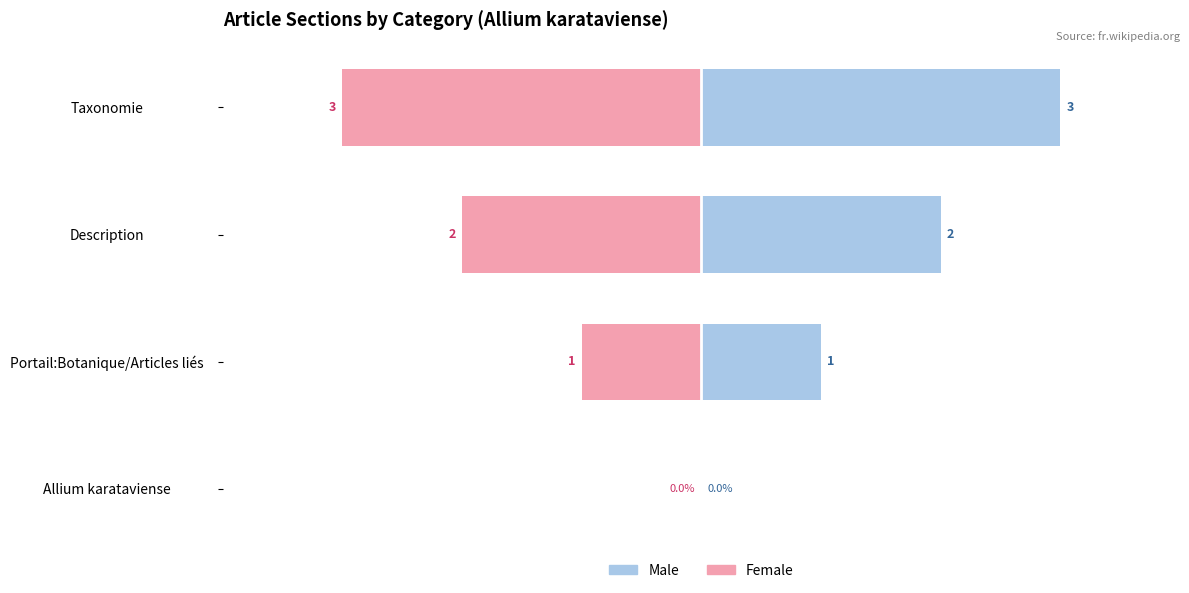

The Male series shows 2 at Taxonomie. True or false?

False